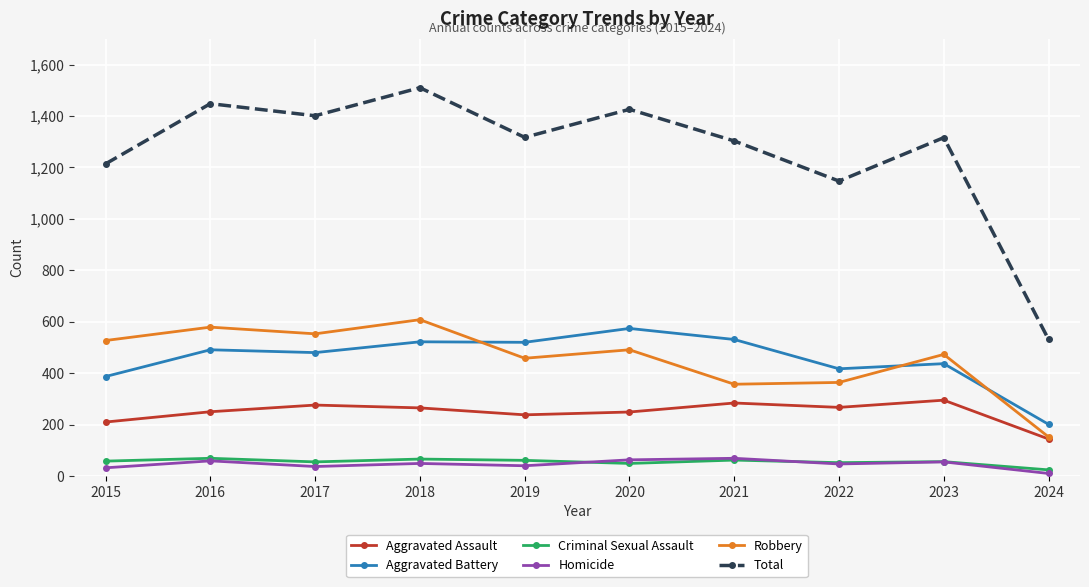

At which label does Robbery reach its minimum?

2024